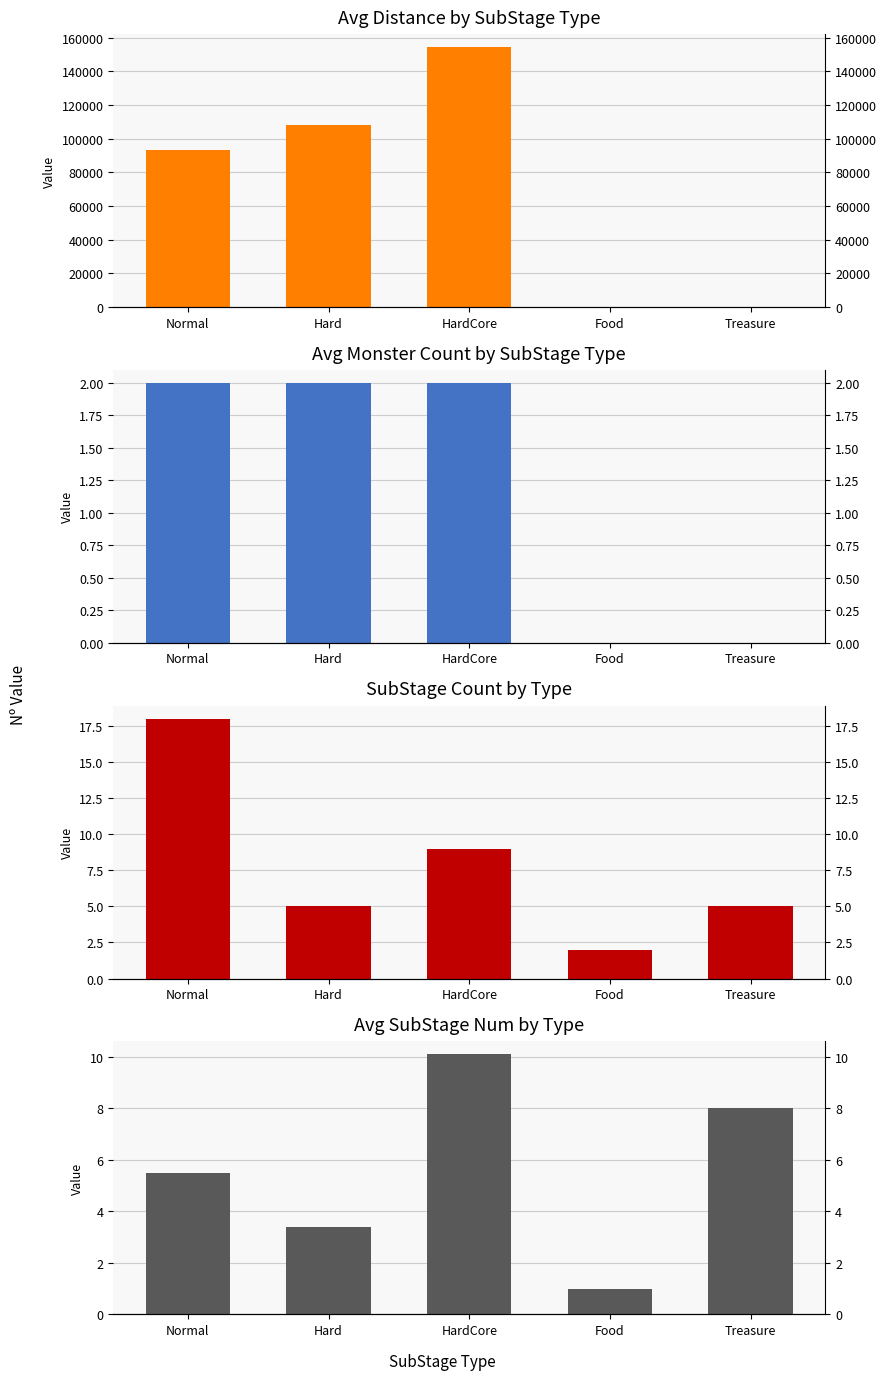

At which label does Avg SubStage Num by Type reach its minimum?

Food